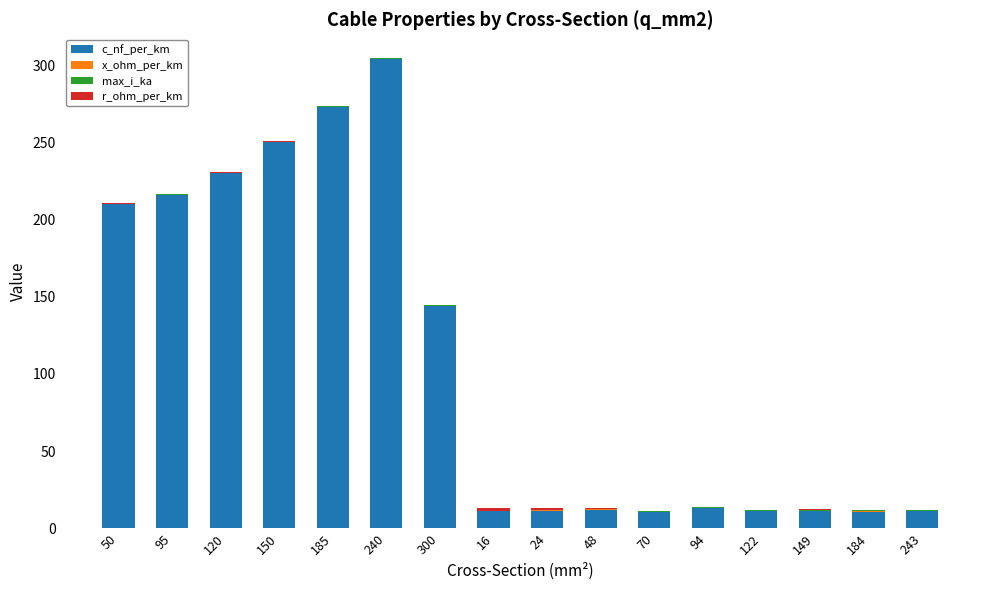

The value of c_nf_per_km at 149 is 11.2. True or false?

True